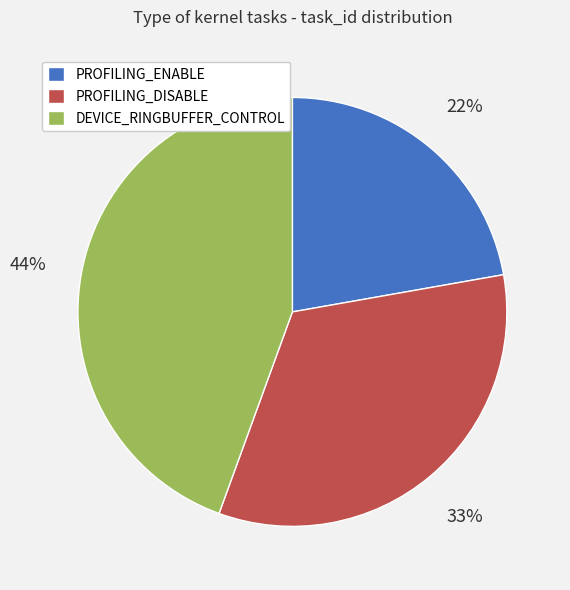

Does DEVICE_RINGBUFFER_CONTROL account for over 50% of the chart?

No